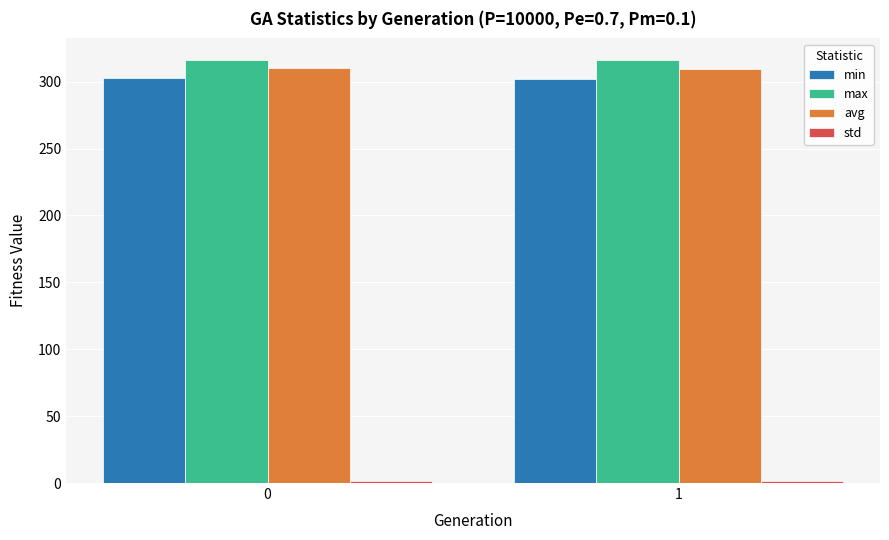

Is the value of min at 0 greater than the value of avg at 0?

No